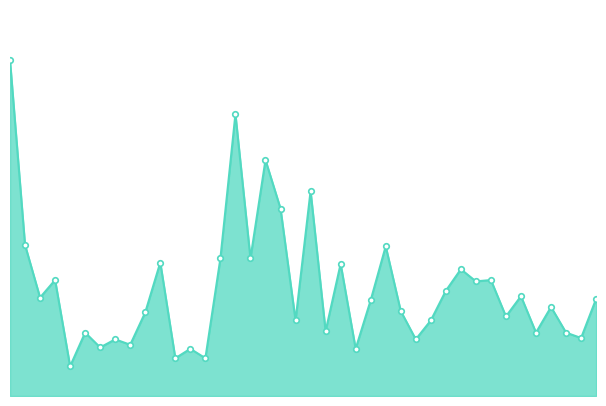

Is this an area chart (filled region under the line)?

Yes